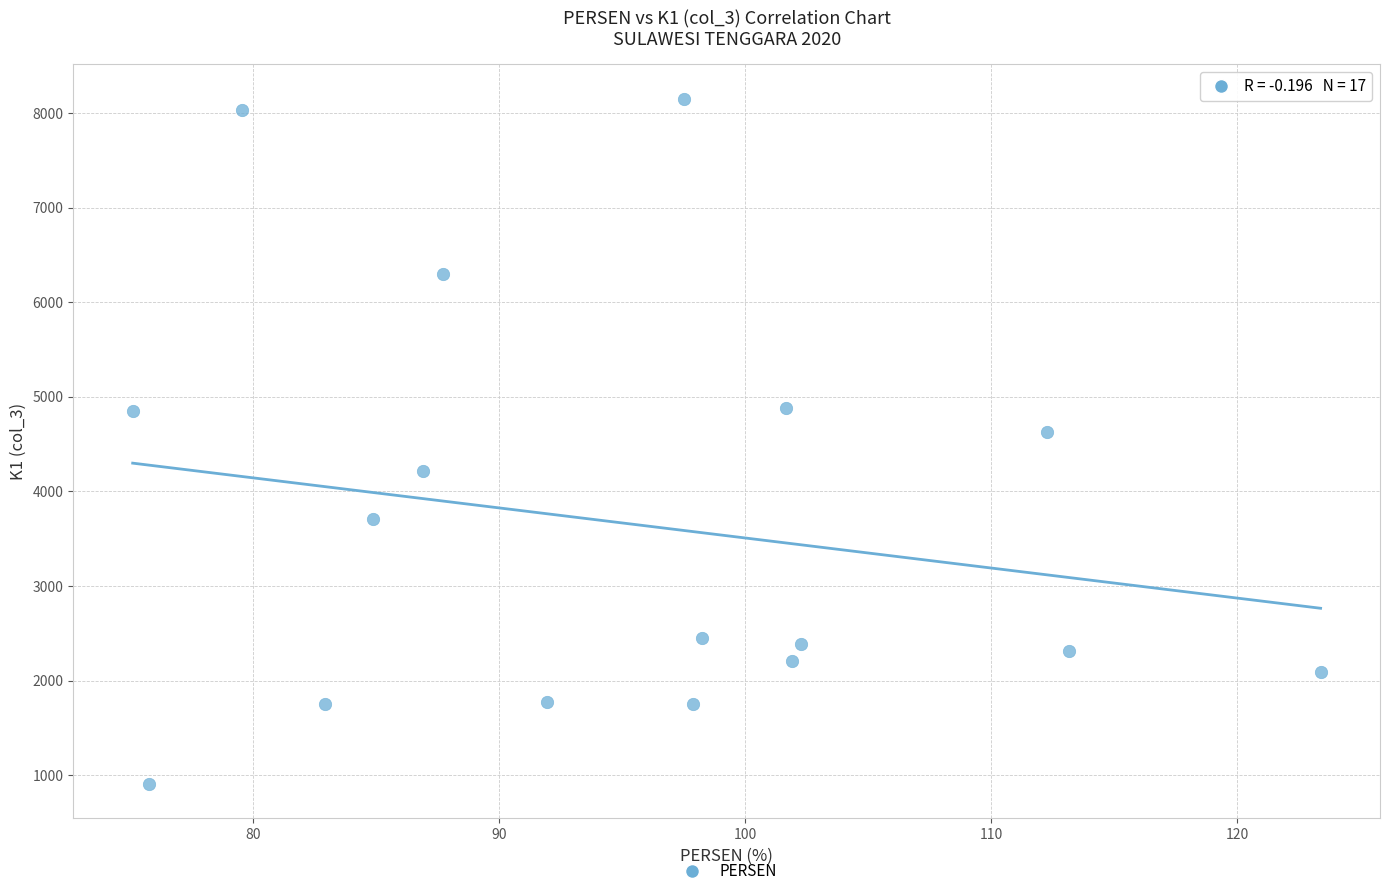

What Y value in the scatter plot is closest to 4530?

4628.6